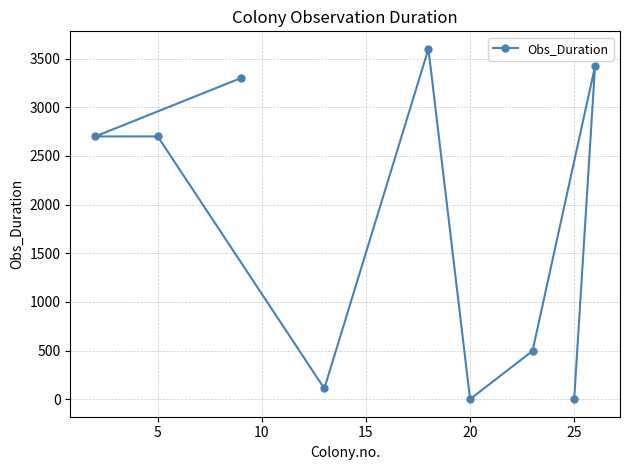

What is the greatest value displayed?

3600